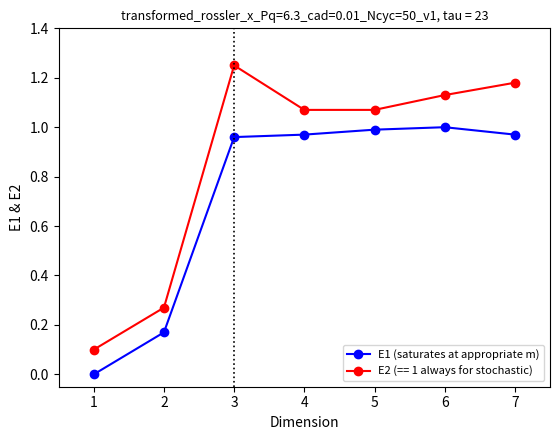

List the series in order of their peak value, highest first.

E2 (== 1 always for stochastic), E1 (saturates at appropriate m)